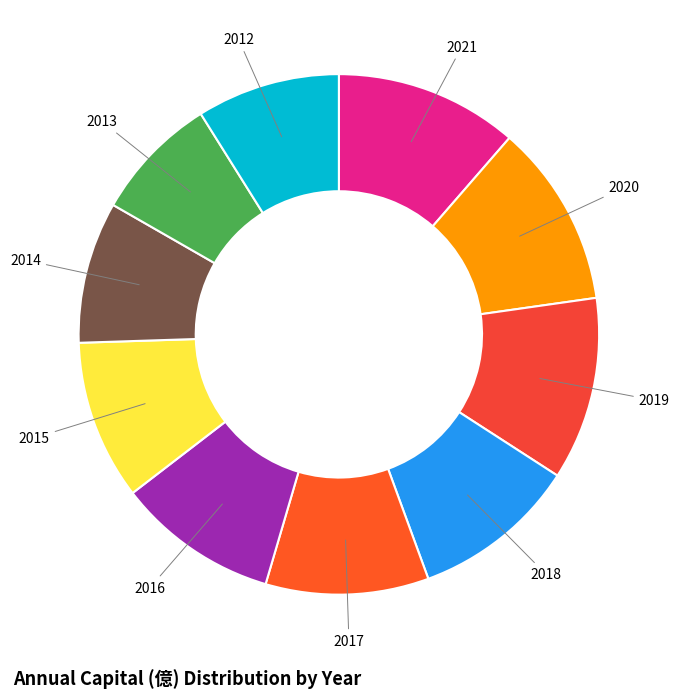

Approximately how many times larger is the value at 2019 compared to 2017?

1.1